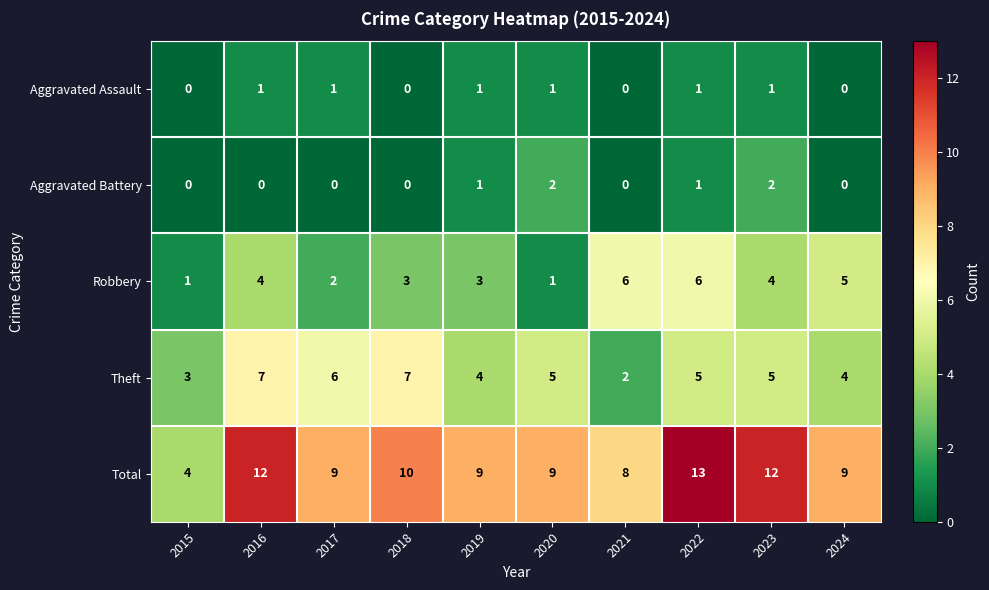

Is the value of Aggravated Assault at 2015 greater than the value of Total at 2020?

No